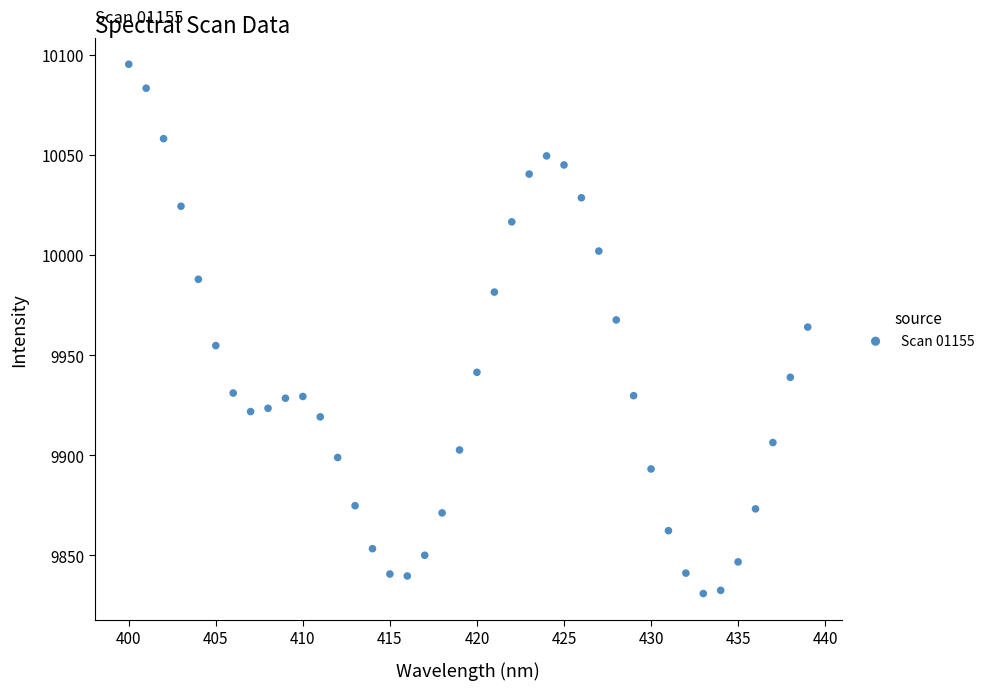

What is the range of Y values (max minus min)?

264.3